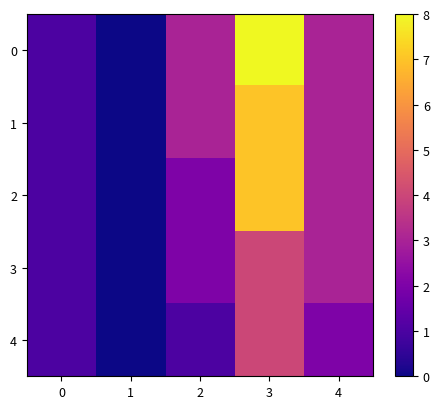

At how many categories does at least one series exceed 4?

1